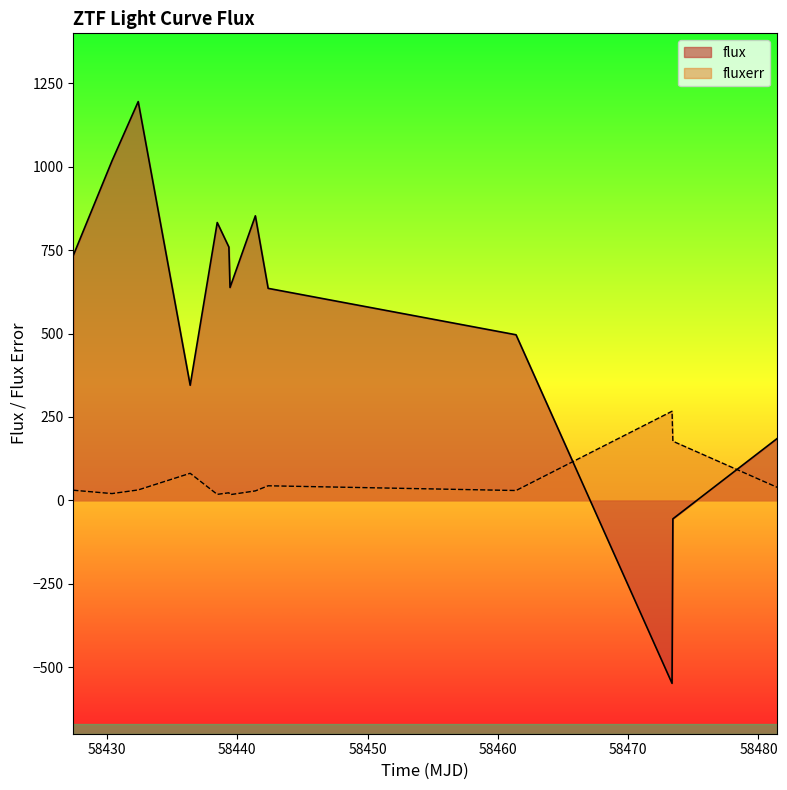

List the labels in order of flux value, smallest first.

58473.365312499925, 58473.42965279985, 58481.42653940013, 58436.3807639, 58461.39163189987, 58442.36465279991, 58439.439363399986, 58427.40898150019, 58439.35302079981, 58438.45758099994, 58441.38387730019, 58430.382094900124, 58432.39261570014